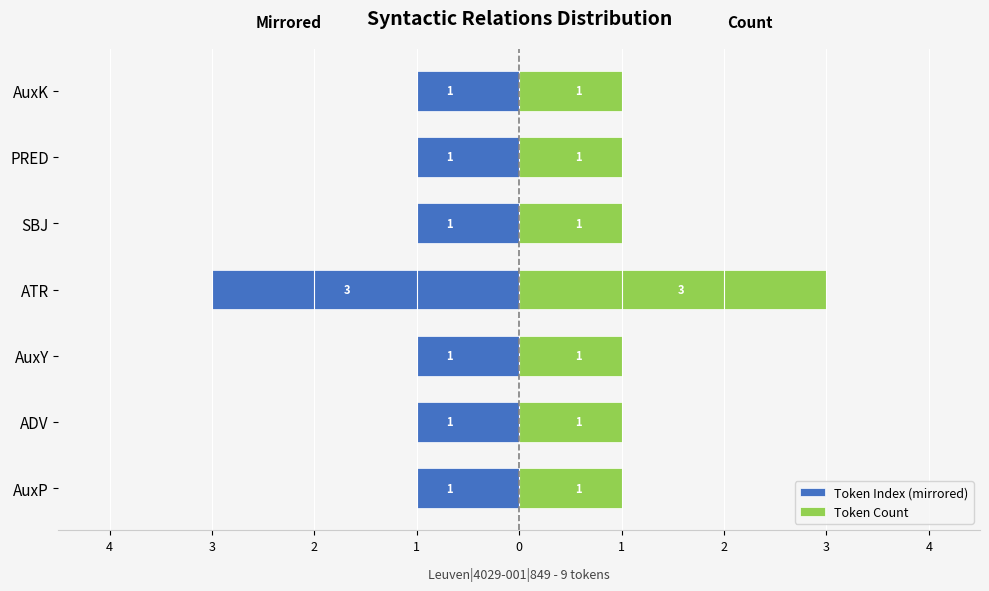

The value of Token Count at AuxP is 0. True or false?

False